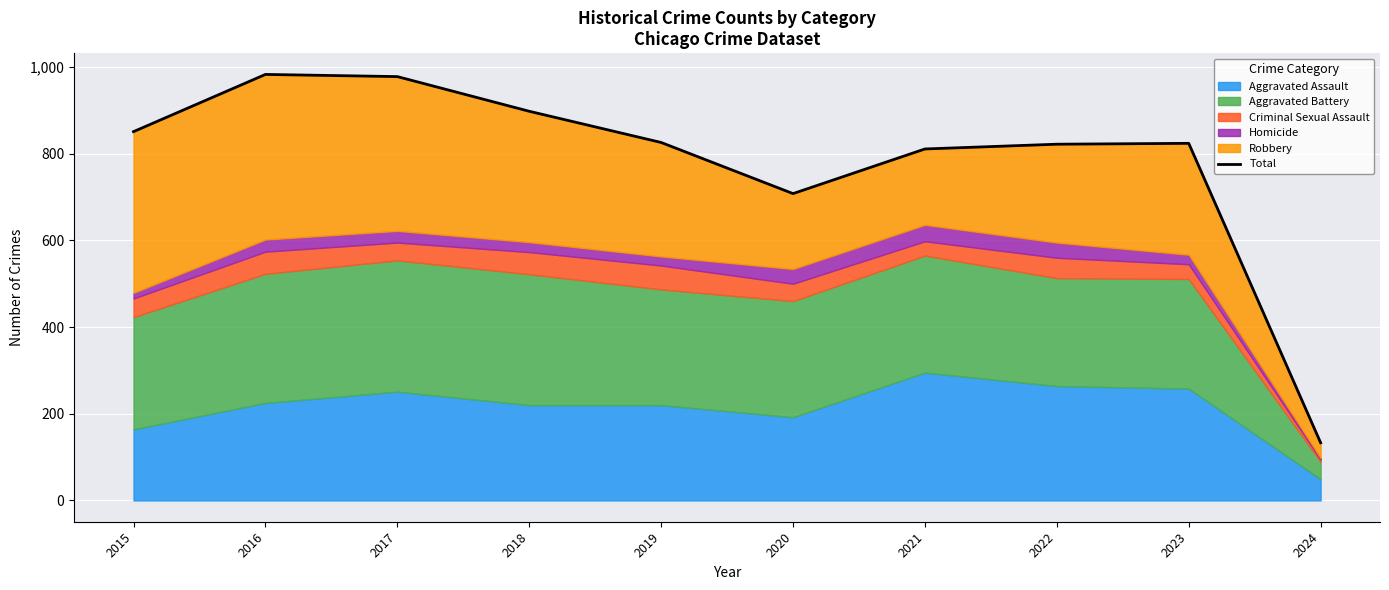

What is the maximum value shown in the chart?

983